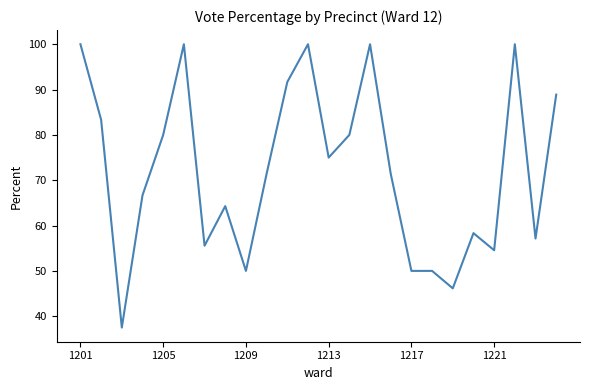

What is the difference between the maximum and minimum values?

62.5